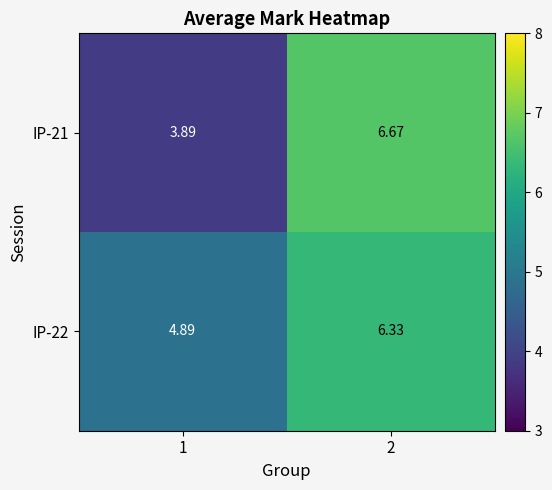

At how many categories does at least one series exceed 6?

1